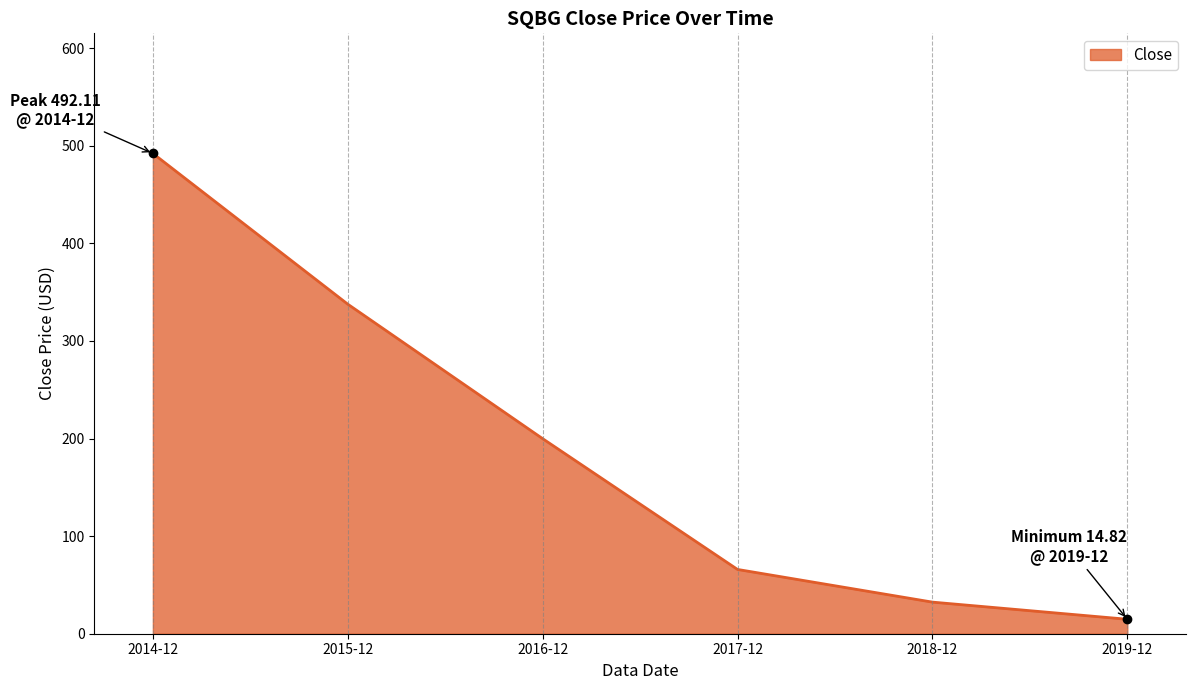

Approximately how many times larger is the value at 2016-12 compared to 2014-12?

0.4